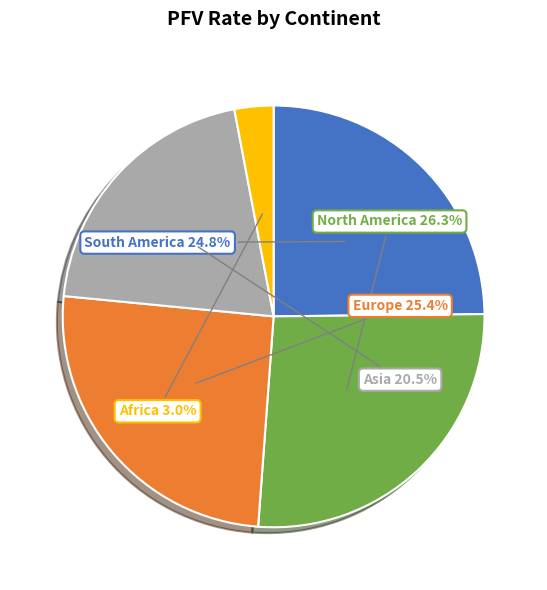

To the nearest percent, what is the average slice percentage?

20%